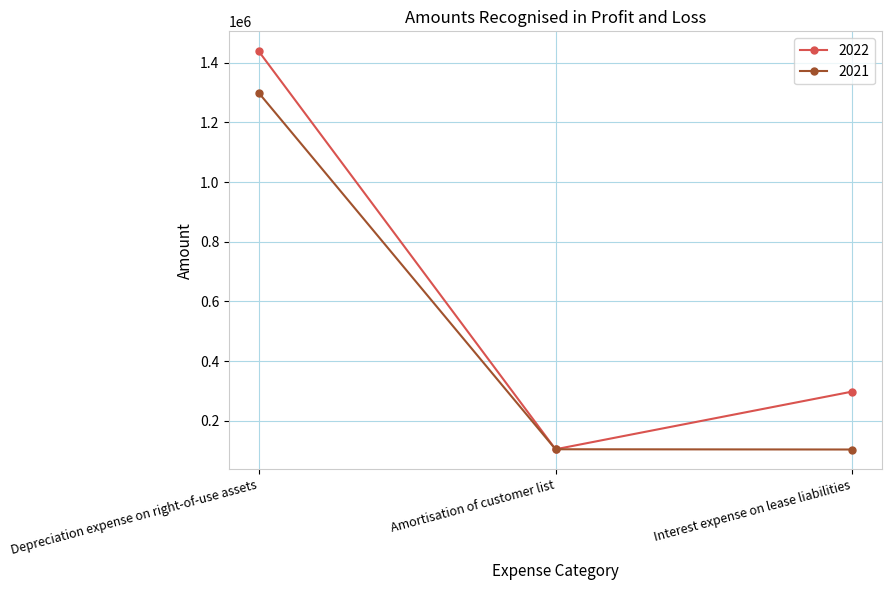

The value of 2022 at Depreciation expense on right-of-use assets is 1438699. True or false?

True